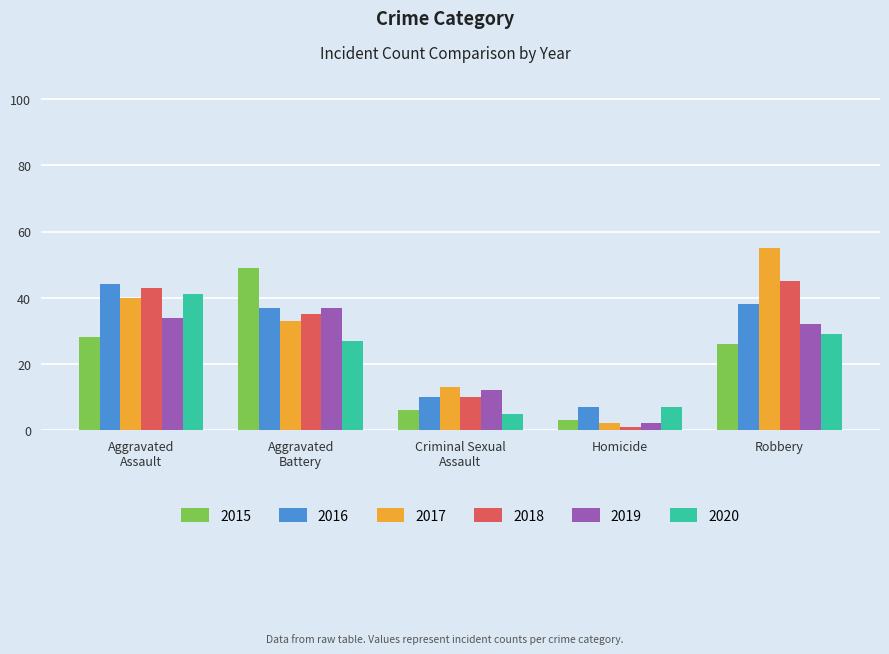

What is the difference between the highest and lowest values at Robbery?

29